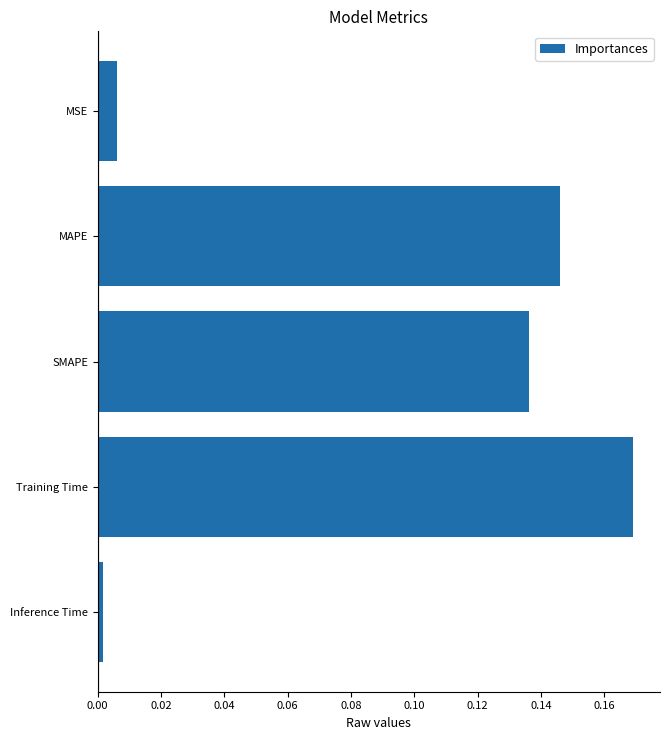

List the labels in order of value, smallest first.

Inference Time, MSE, SMAPE, MAPE, Training Time